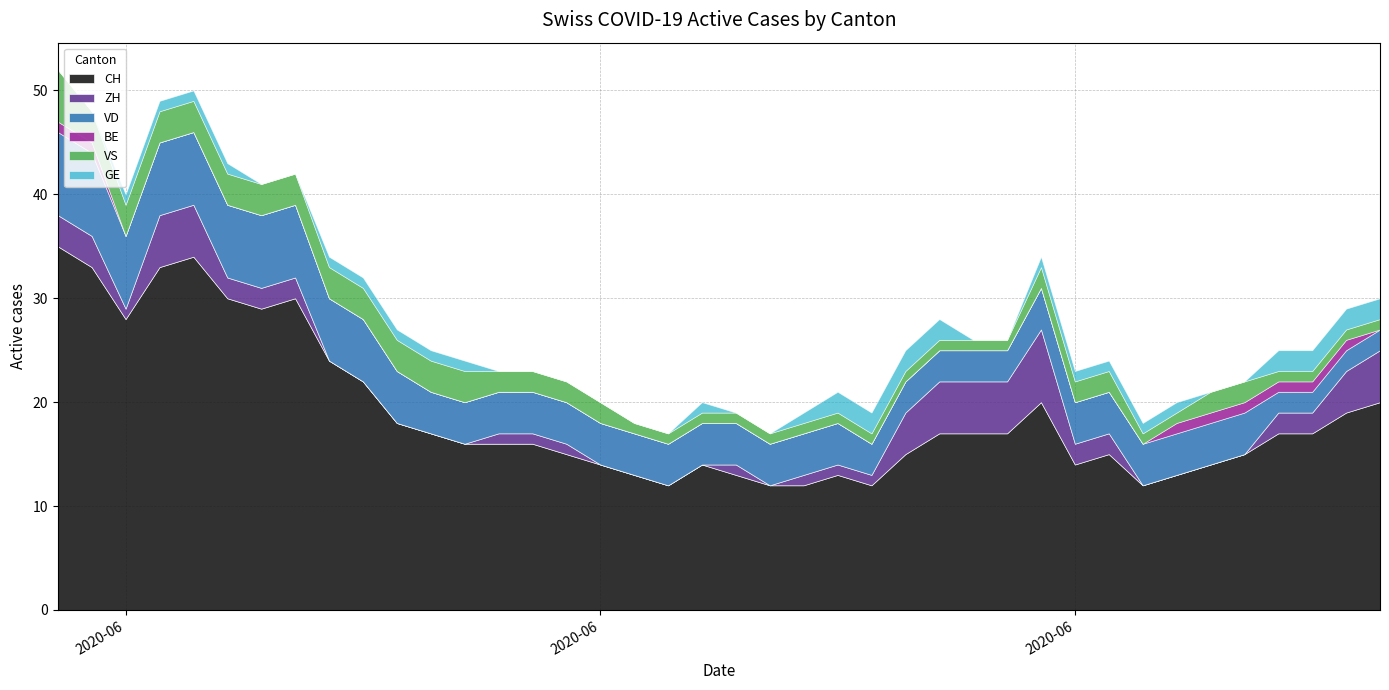

Which has a higher value, 2 or 24?

2